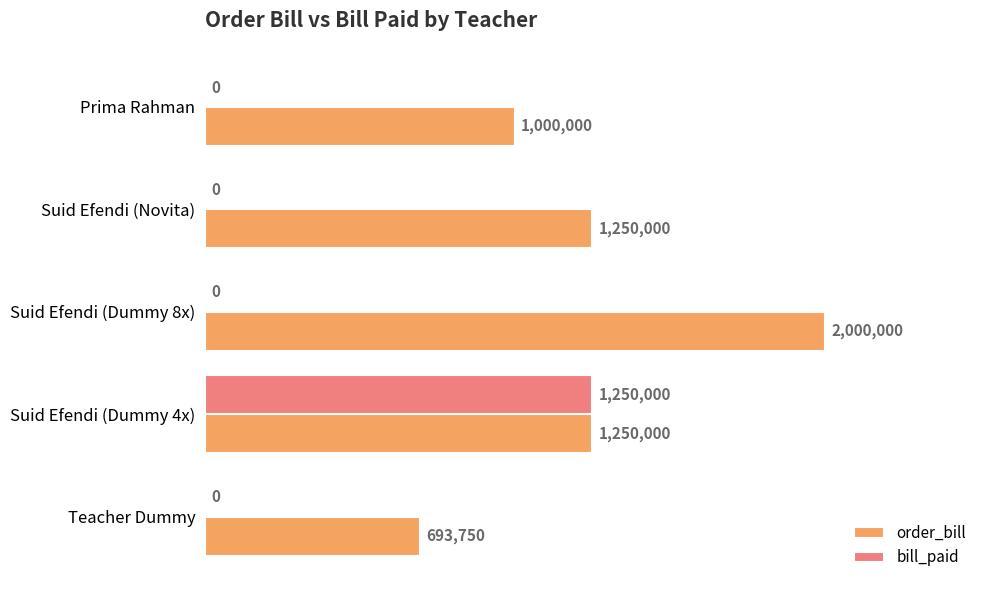

Which series has the largest range (max minus min)?

order_bill